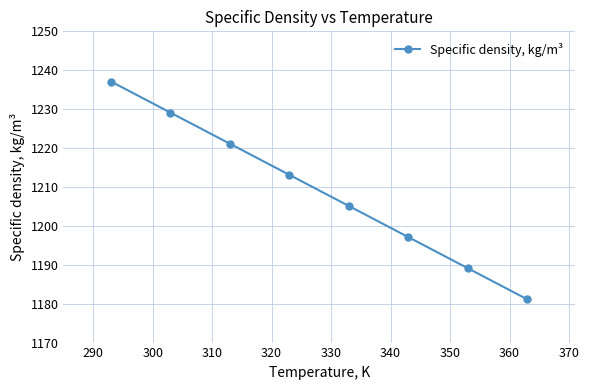

What is the value of the 5th point from the left?

1205.1